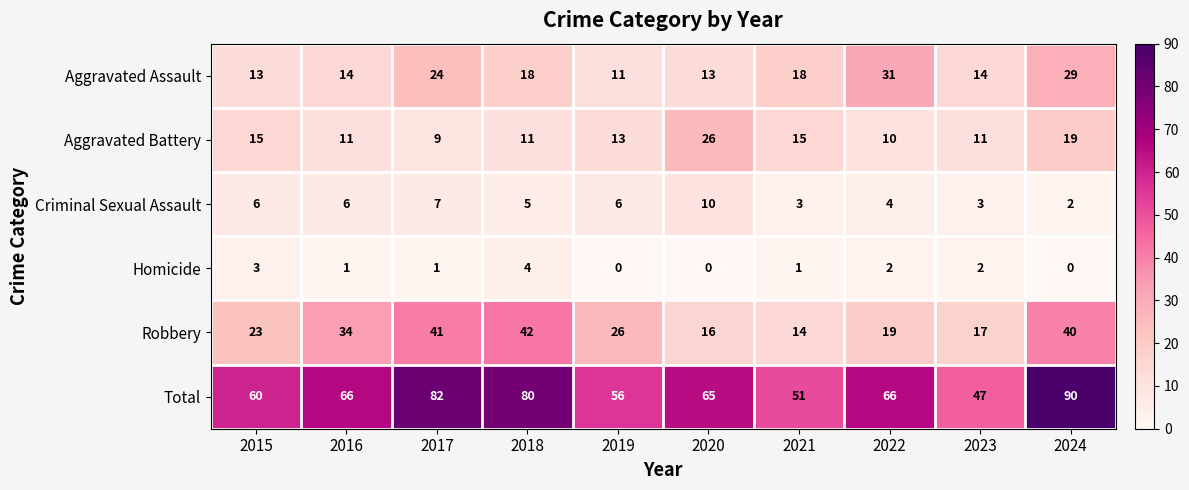

Count the Homicide values in the range 0 to 2.

8